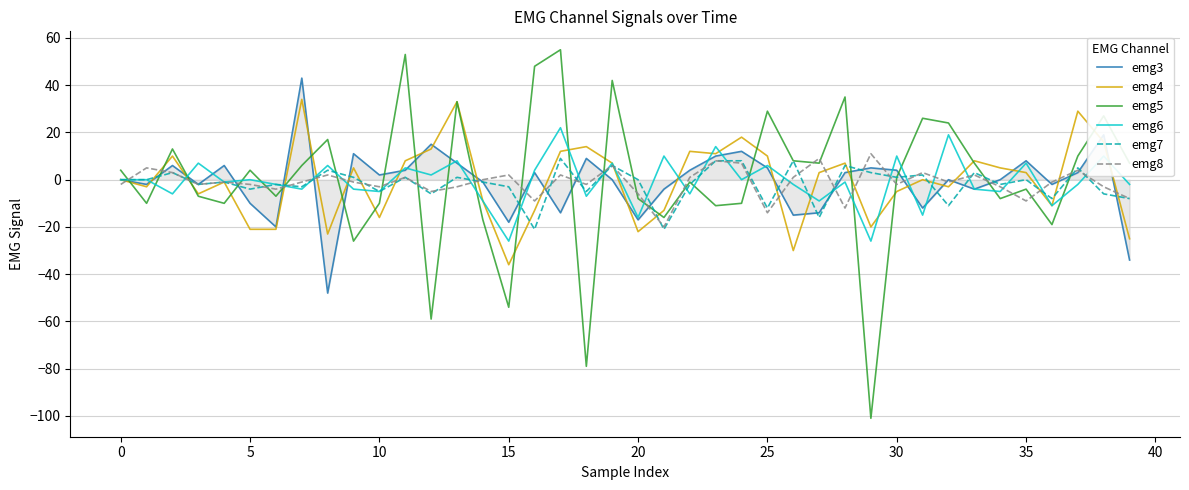

Which series has the largest range (max minus min)?

emg5